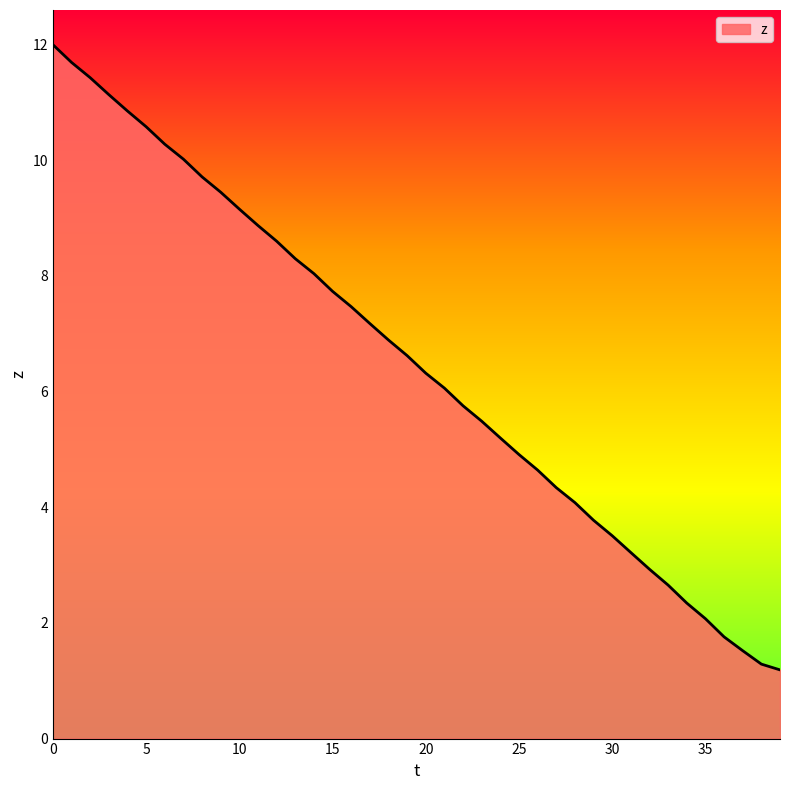

What is the difference between the maximum and minimum values?

10.8